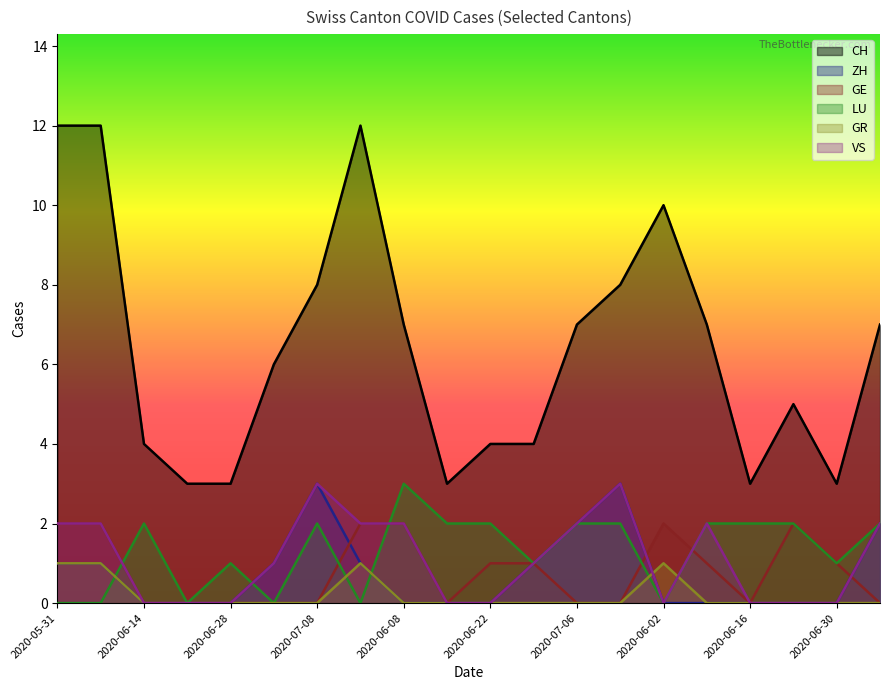

At which label does GR reach its peak?

2020-05-31